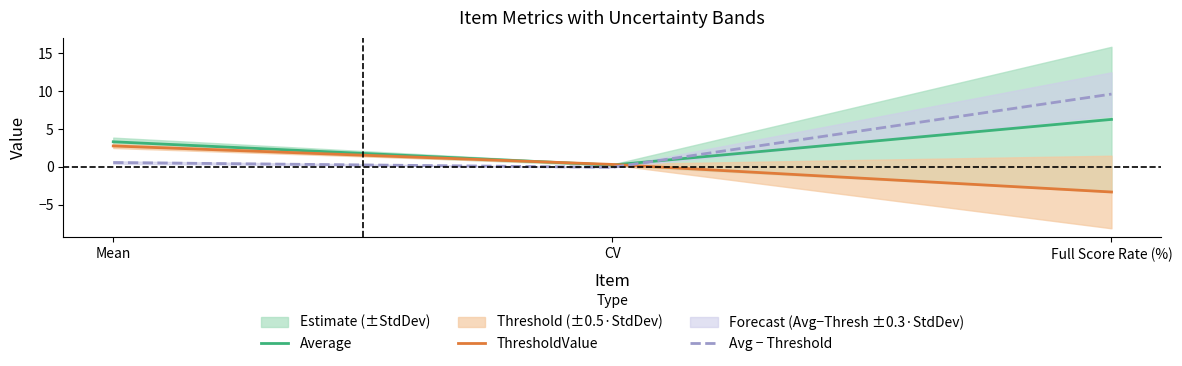

The Avg − Threshold series shows 0.9 at Mean. True or false?

False